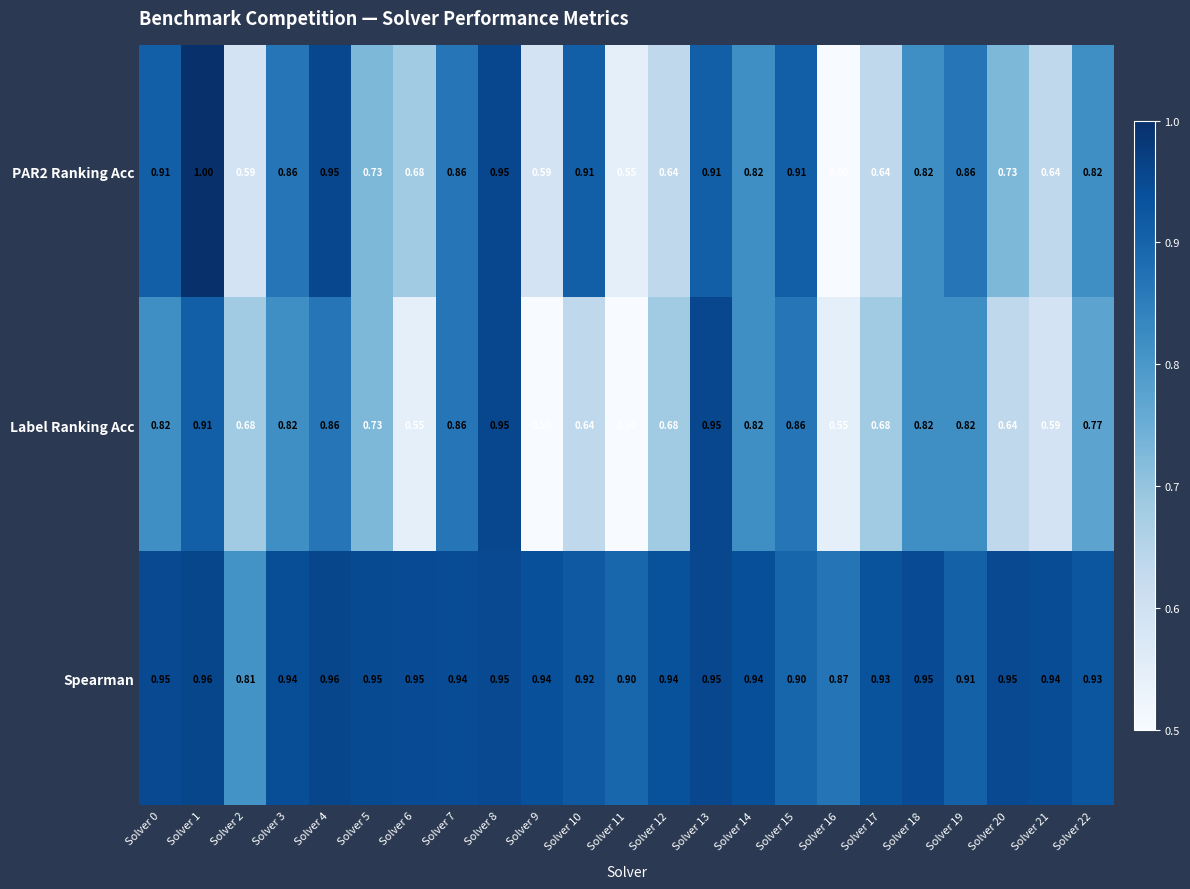

Which series has the largest total across all categories?

Spearman